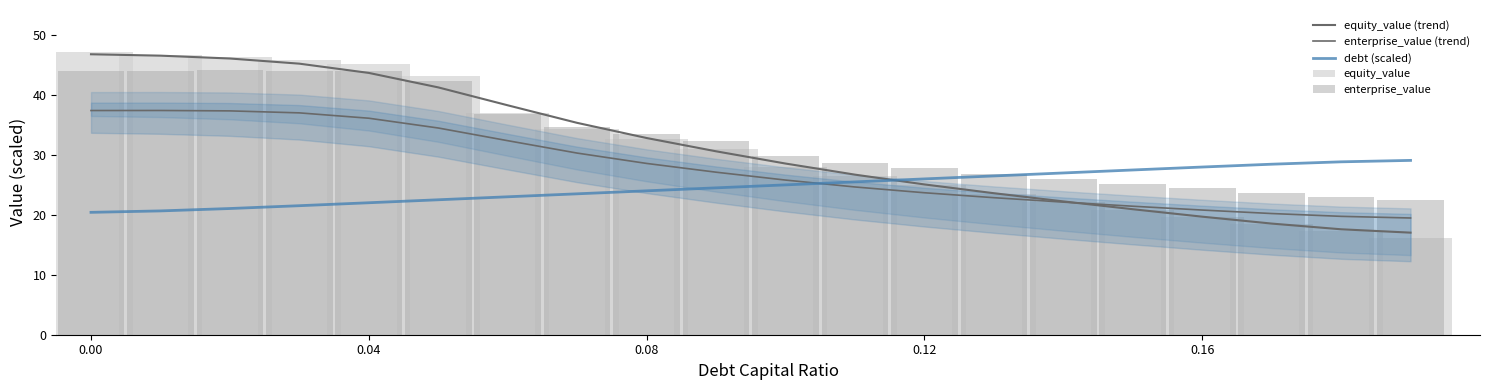

What are all the series names shown in the legend?

equity_value (trend), enterprise_value (trend), debt (scaled), equity_value, enterprise_value